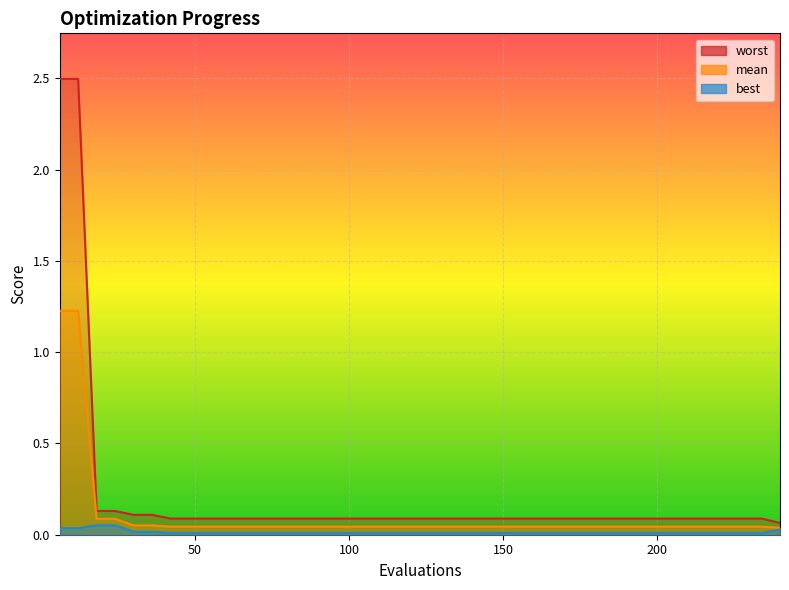

Which category has the highest value across all series?

6